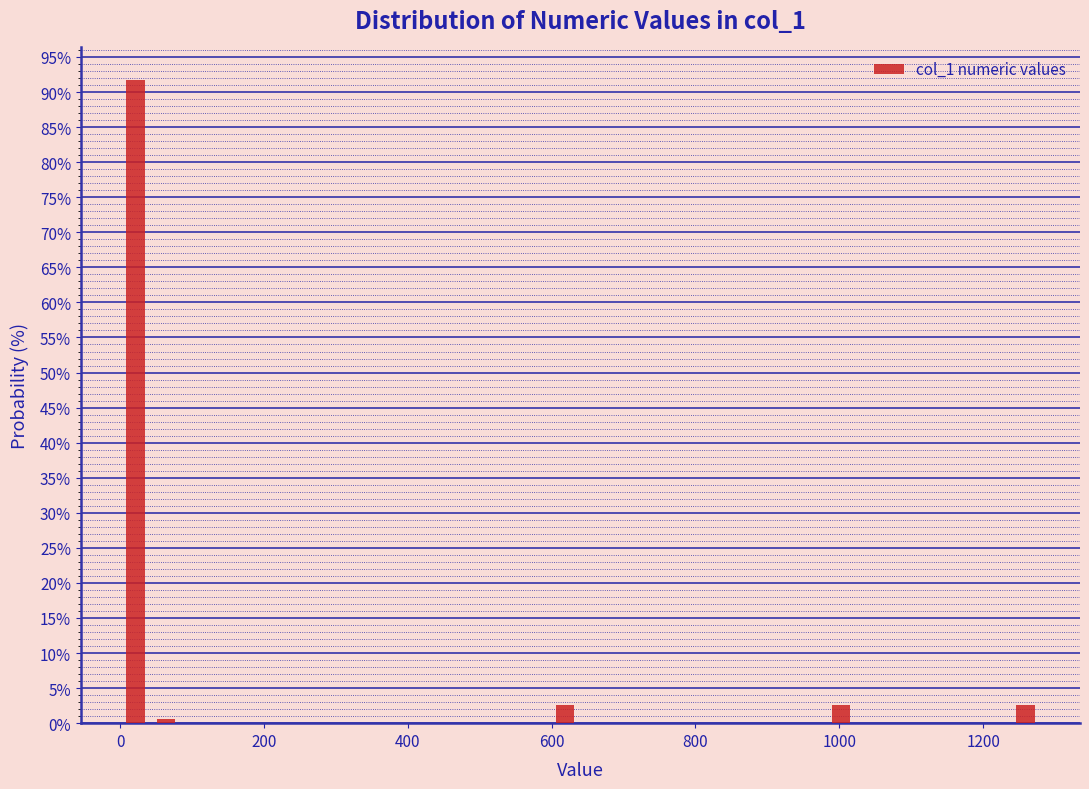

Read against the x-axis, roughly where is the centre of the tallest bar?

20